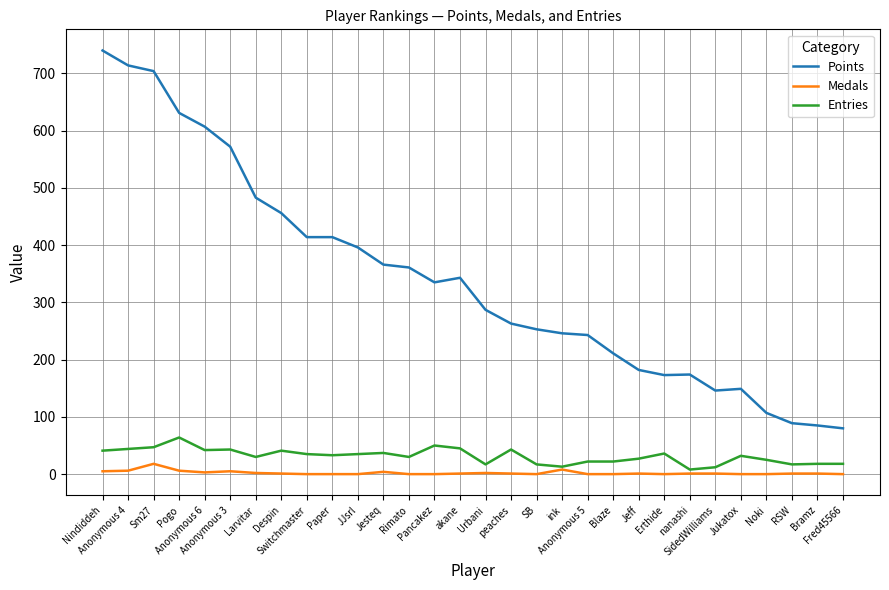

Count the number of categories in the chart.

30